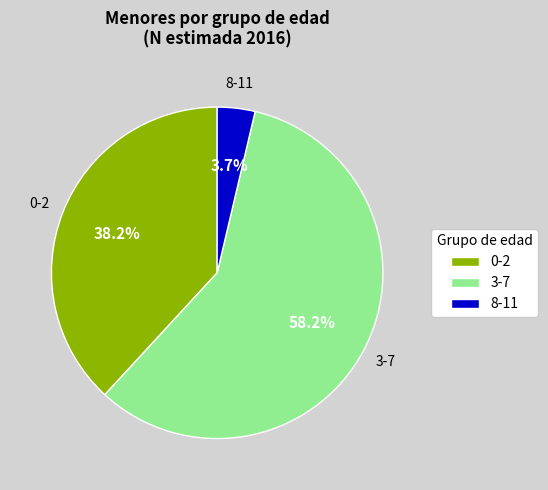

How many segments does this pie chart have?

3